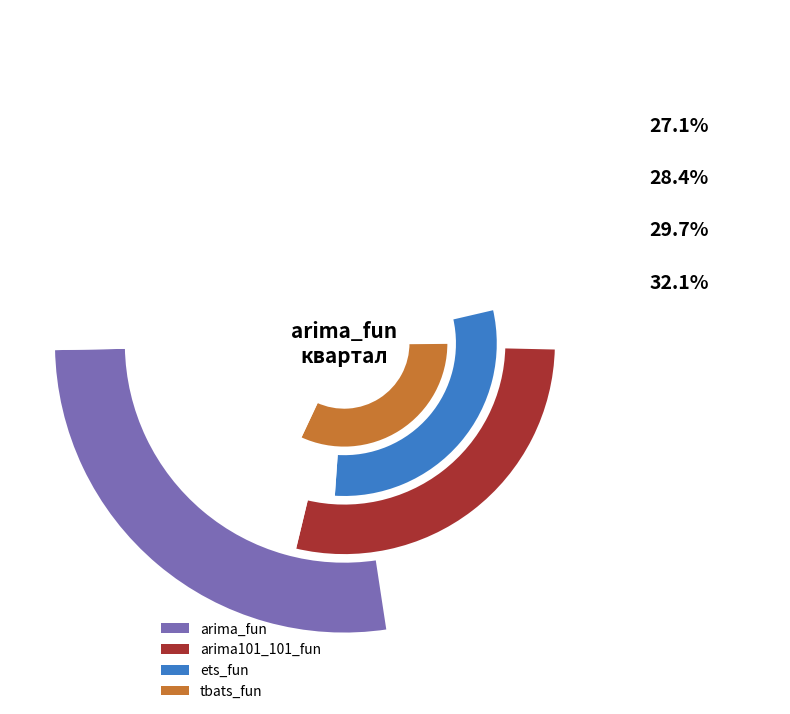

Count the number of slices in the pie.

4